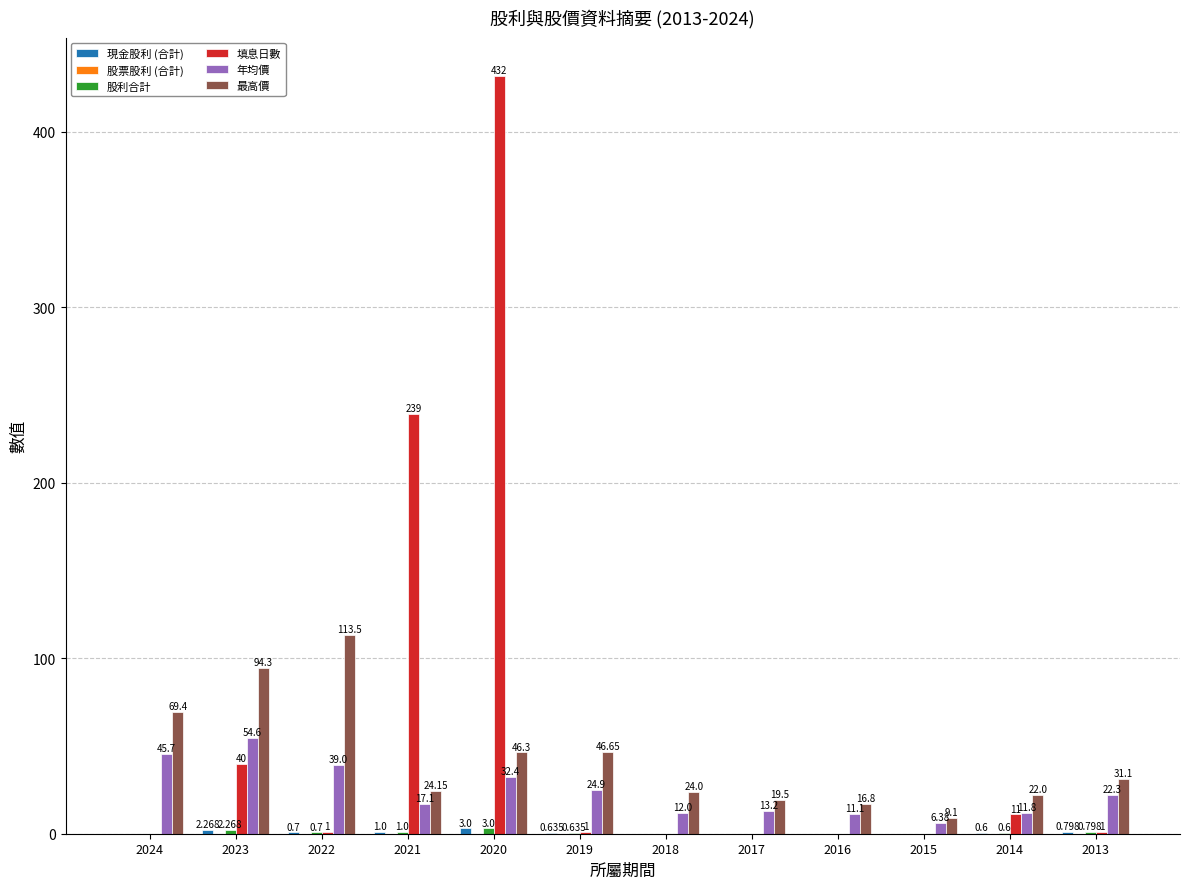

Count the number of data series in this chart.

5